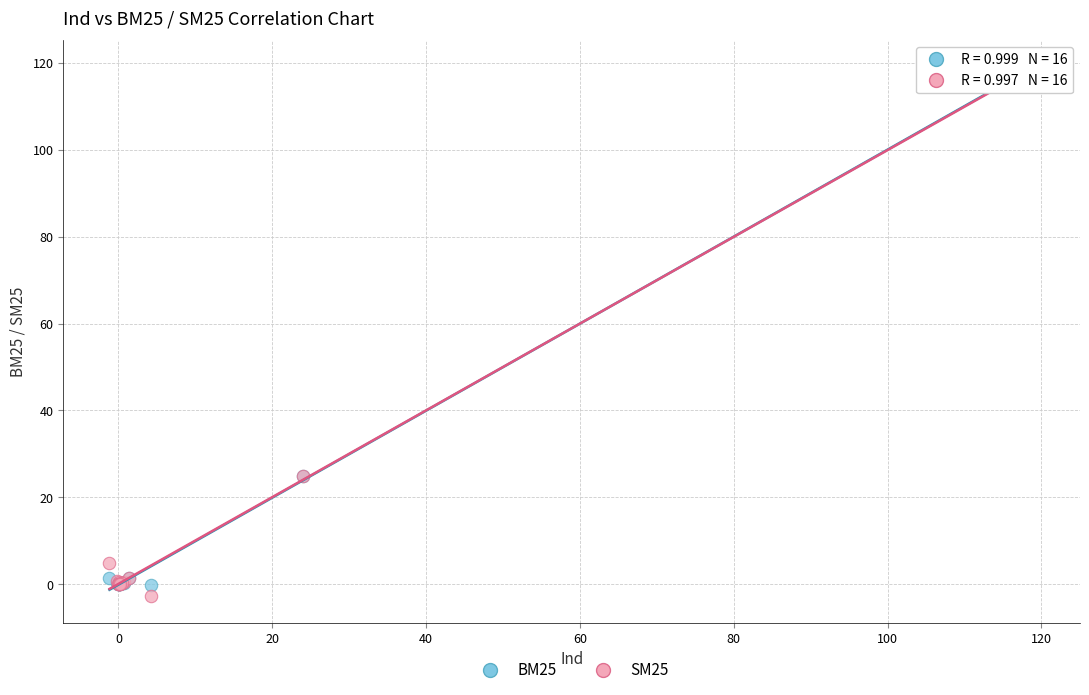

Which series has the widest spread of Y values?

SM25